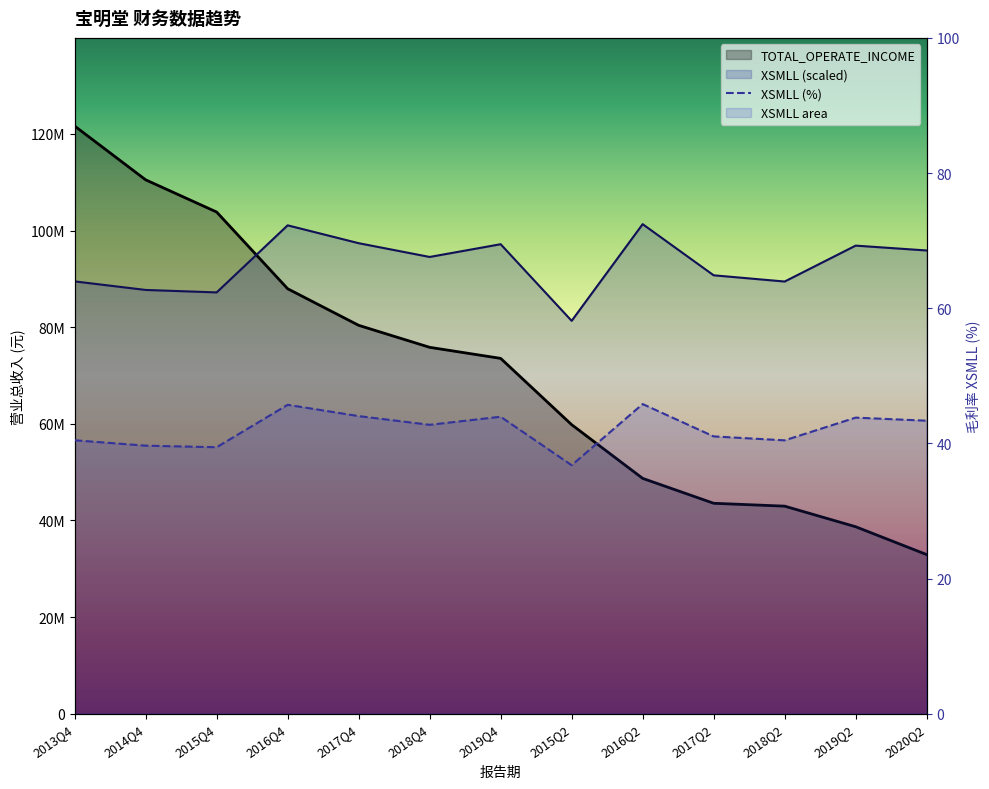

The TOTAL_OPERATE_INCOME series shows 80381188.4 at 2017Q4. True or false?

True